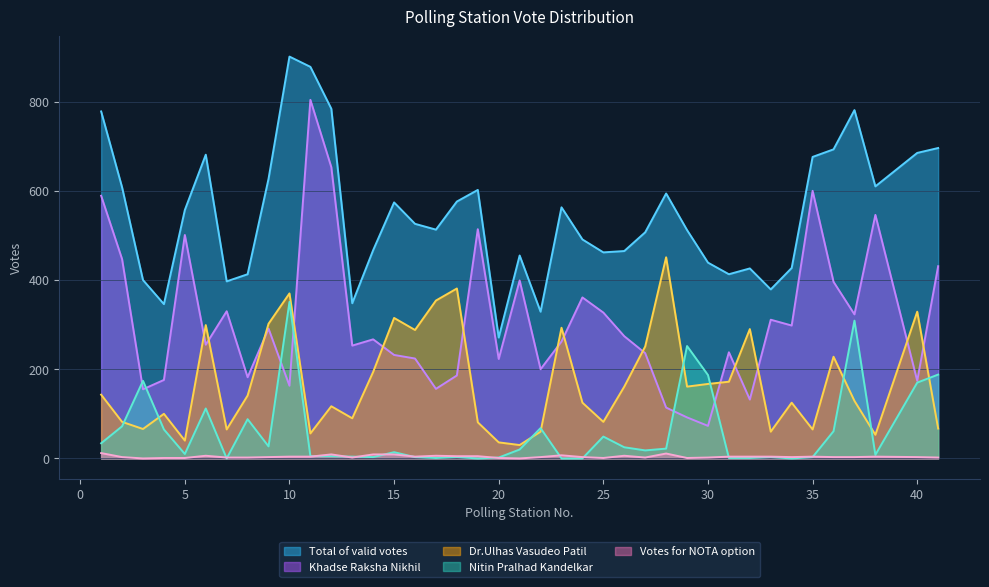

Reading left to right, transcribe all the data shown in this chart.

Total of valid votes: 1=778	2=608	3=400	4=346	5=557	6=681	7=397	8=413	9=627	10=901	11=878	12=784	13=348	14=467	15=574	16=526	17=513	18=576	19=602	20=271	21=455	22=329	23=563	24=491	25=462	26=465	27=507	28=594	29=512	30=439	31=413	32=426	33=379	34=427	35=676	36=693	37=781	38=610	40=685	41=696
Khadse Raksha Nikhil: 1=589	2=447	3=155	4=176	5=501	6=255	7=330	8=182	9=291	10=163	11=804	12=653	13=253	14=267	15=232	16=224	17=156	18=186	19=514	20=223	21=399	22=200	23=262	24=361	25=327	26=274	27=236	28=114	29=92	30=73	31=238	32=132	33=311	34=298	35=600	36=396	37=323	38=546	40=174	41=431
Dr.Ulhas Vasudeo Patil: 1=143	2=82	3=66	4=100	5=40	6=299	7=65	8=141	9=302	10=370	11=56	12=117	13=90	14=194	15=315	16=288	17=354	18=381	19=81	20=36	21=30	22=60	23=293	24=125	25=82	26=161	27=251	28=451	29=161	30=167	31=172	32=290	33=60	34=125	35=65	36=228	37=129	38=53	40=329	41=67
Nitin Pralhad Kandelkar: 1=34	2=72	3=174	4=65	5=10	6=112	7=0	8=88	9=27	10=351	11=5	12=5	13=4	14=3	15=14	16=3	17=1	18=3	19=0	20=2	21=20	22=68	23=0	24=0	25=49	26=25	27=18	28=22	29=252	30=187	31=1	32=1	33=3	34=0	35=3	36=61	37=309	38=8	40=170	41=188
Votes for NOTA option: 1=12	2=3	3=0	4=1	5=1	6=6	7=2	8=2	9=3	10=4	11=4	12=9	13=2	14=9	15=9	16=4	17=6	18=5	19=5	20=1	21=0	22=3	23=7	24=3	25=1	26=6	27=2	28=11	29=1	30=2	31=4	32=4	33=4	34=3	35=4	36=3	37=3	38=4	40=3	41=2